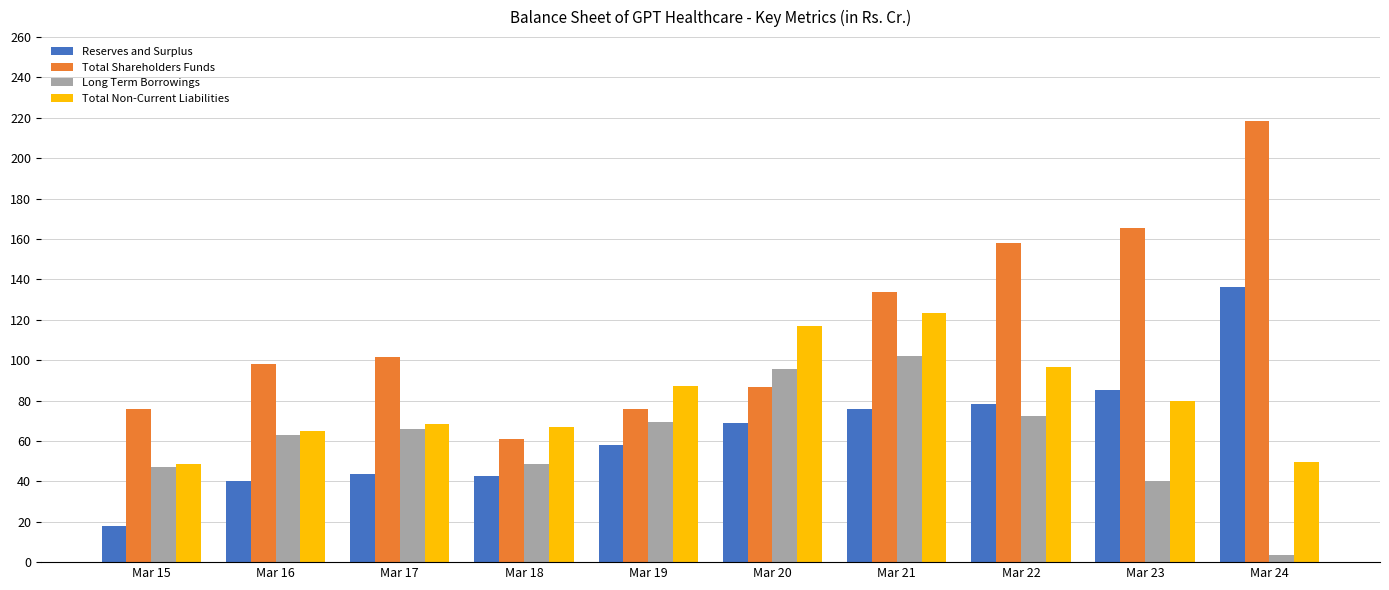

Which label corresponds to the smallest value in the chart?

Mar 24